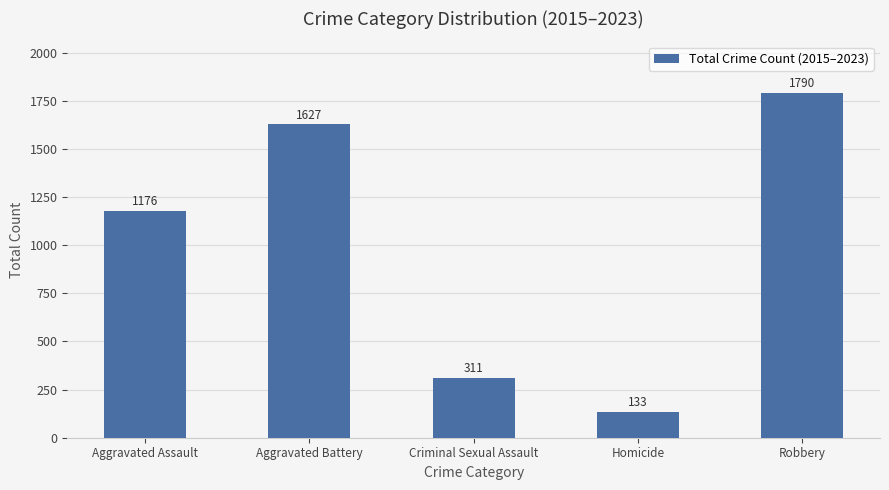

Rank the categories by value from highest to lowest.

Robbery, Aggravated Battery, Aggravated Assault, Criminal Sexual Assault, Homicide